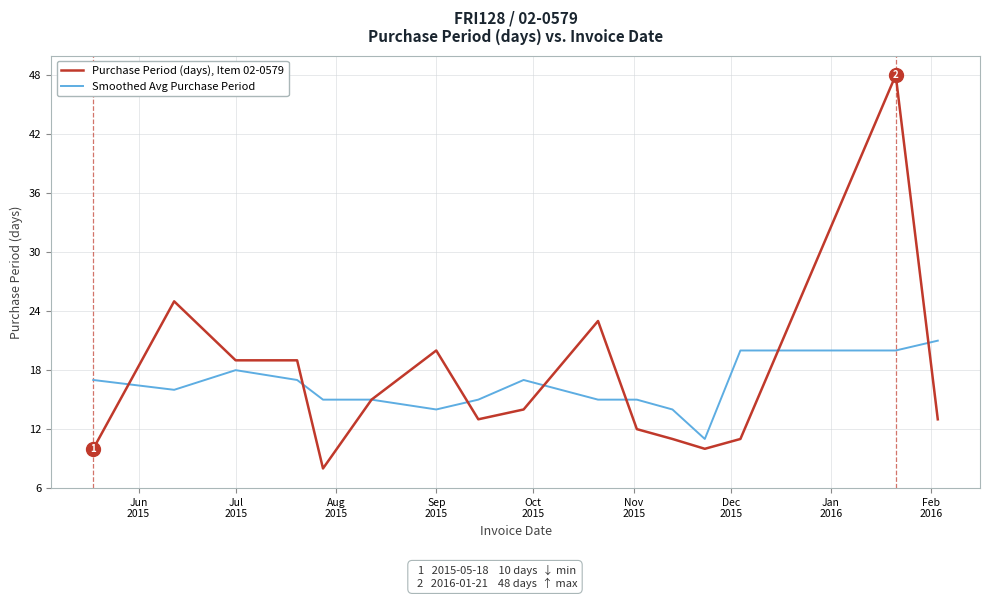

What is the lowest value of the Smoothed Avg Purchase Period series?

11